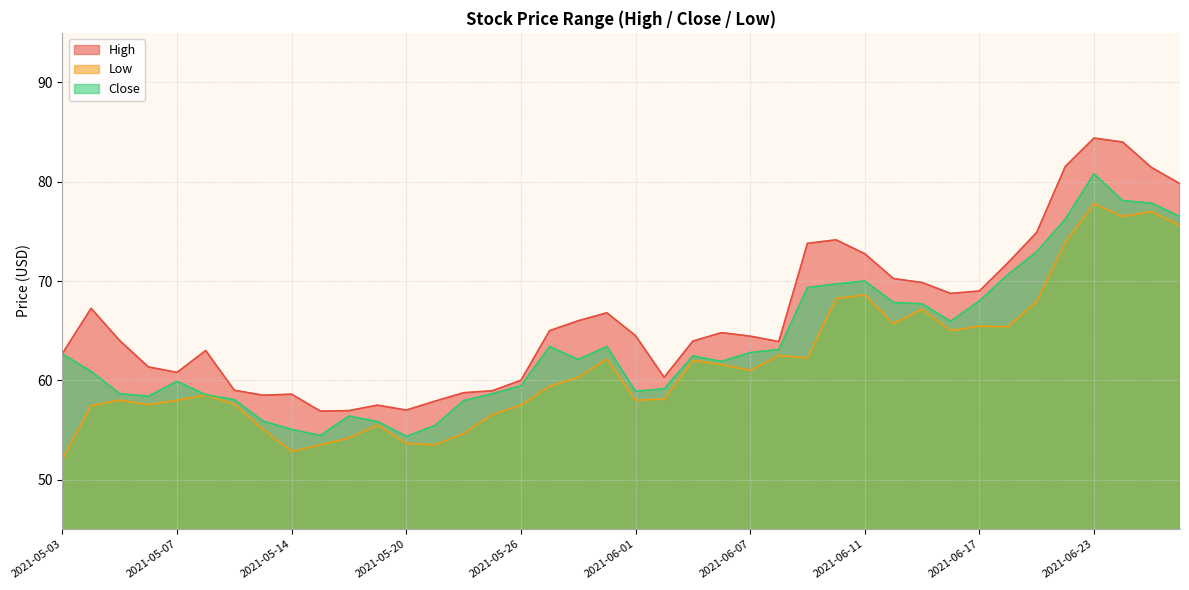

Count the number of data series in this chart.

3